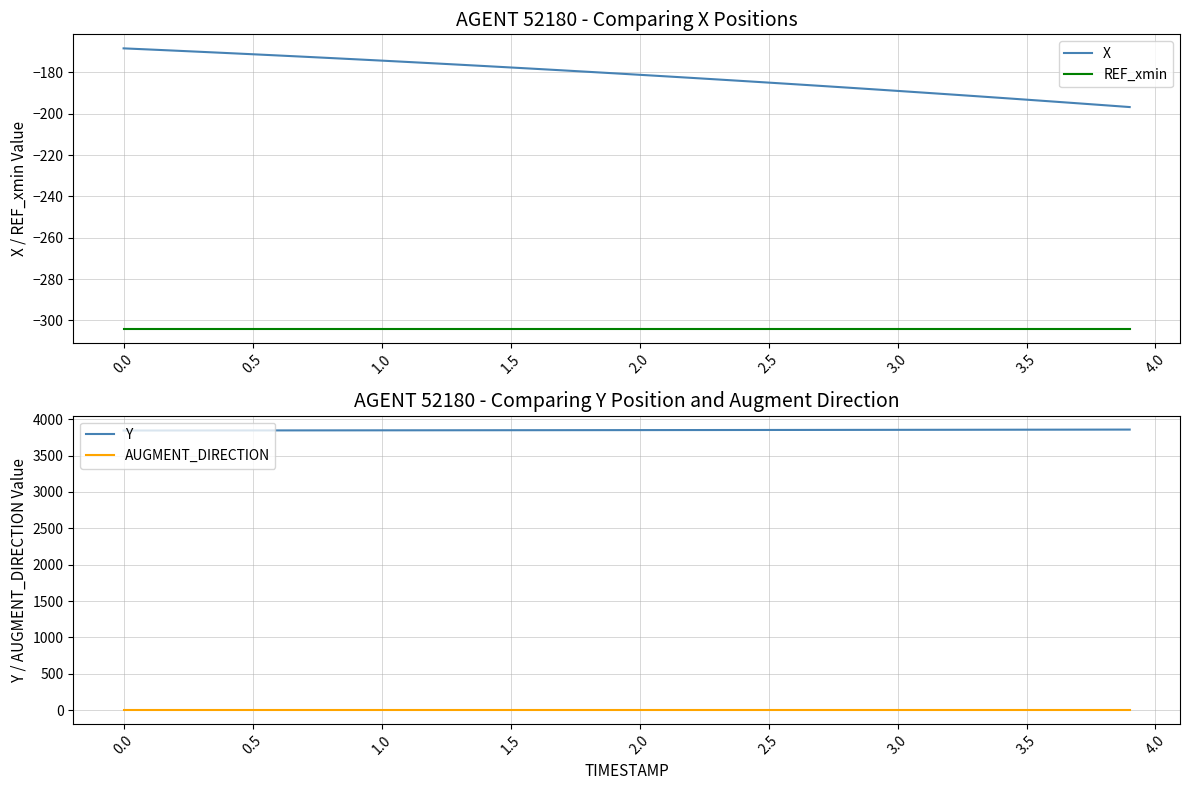

True or false: REF_xmin and X cross at least once.

False